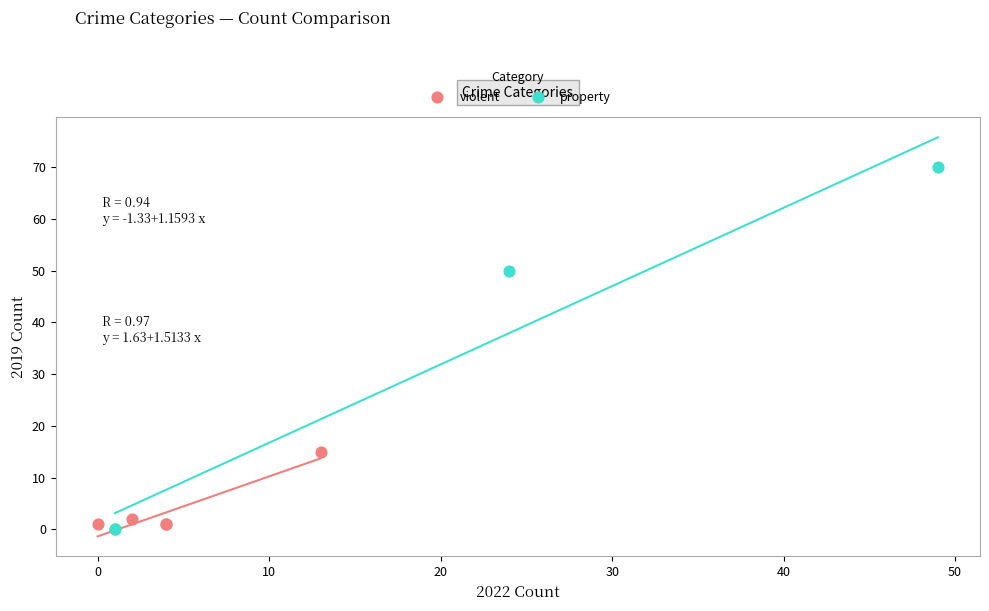

Which series contains the highest Y value?

property